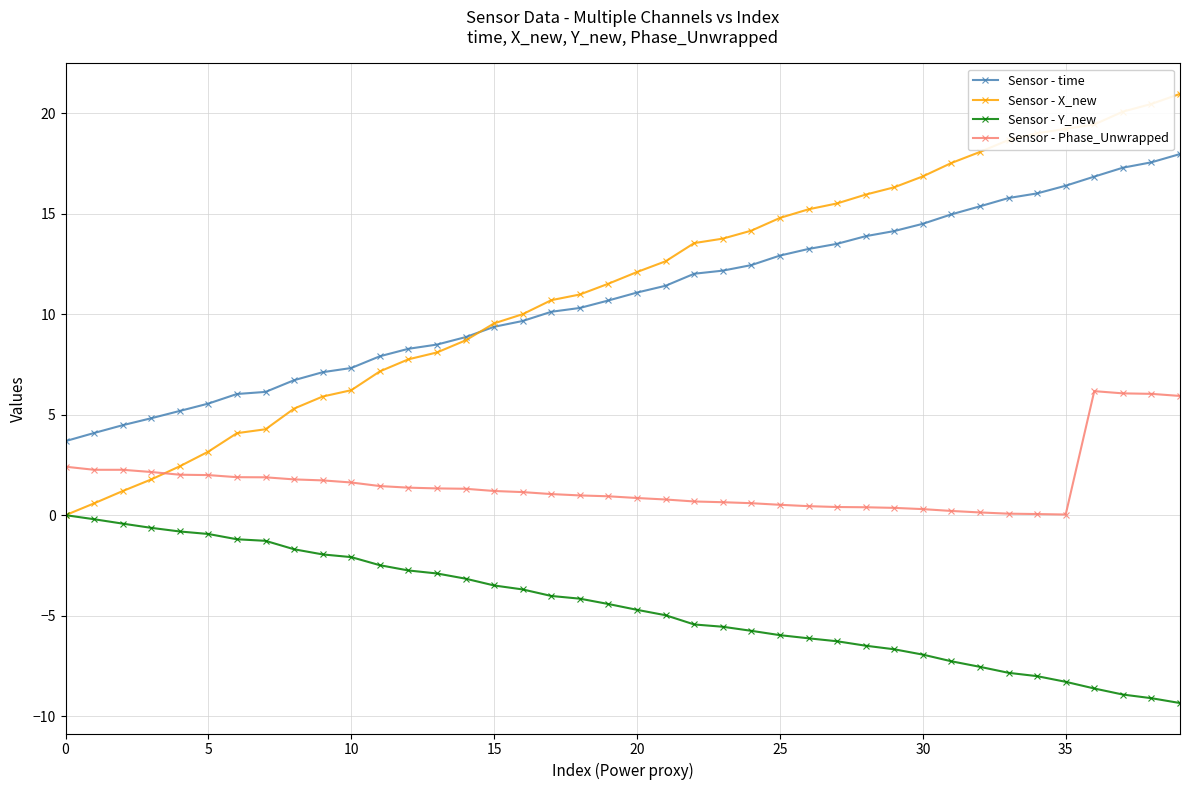

True or false: Sensor - Phase_Unwrapped and Sensor - time cross at least once.

False